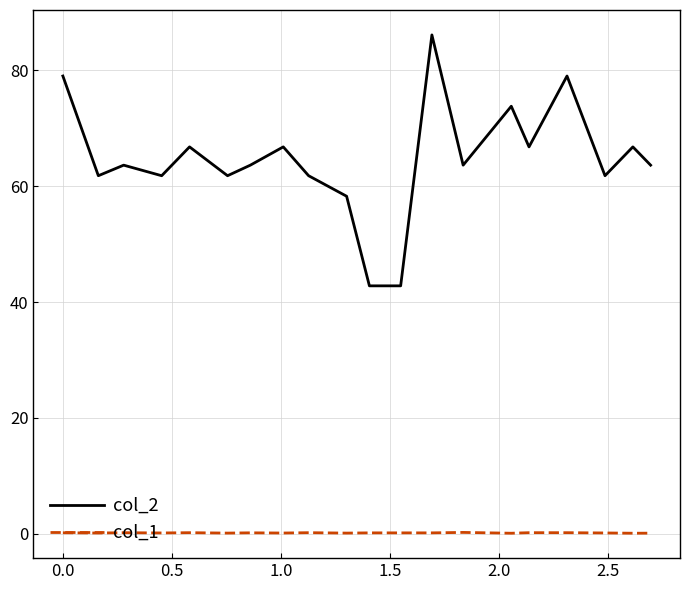

At how many categories does at least one series exceed 41?

20